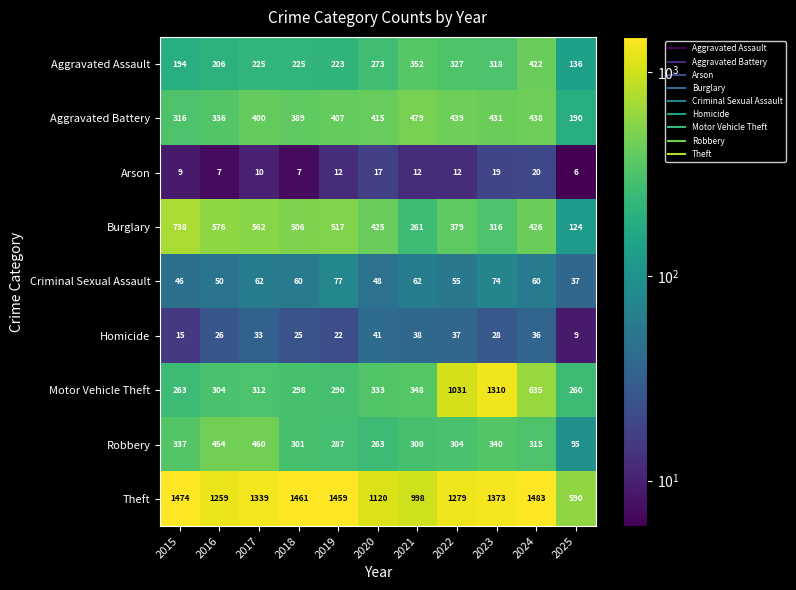

Rank the categories by Theft value from lowest to highest.

2025, 2021, 2020, 2016, 2022, 2017, 2023, 2019, 2018, 2015, 2024